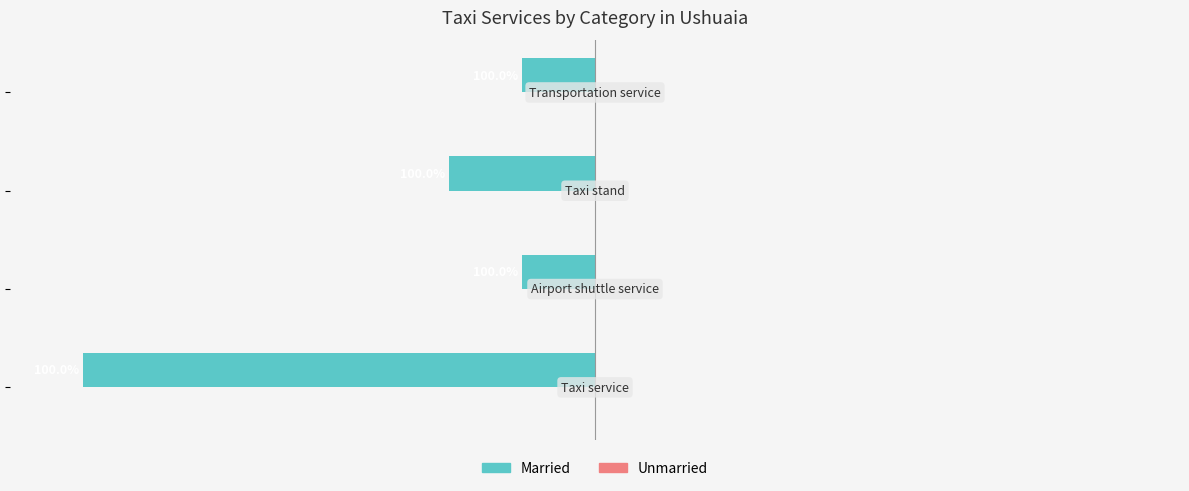

Does the chart contain any negative values?

Yes